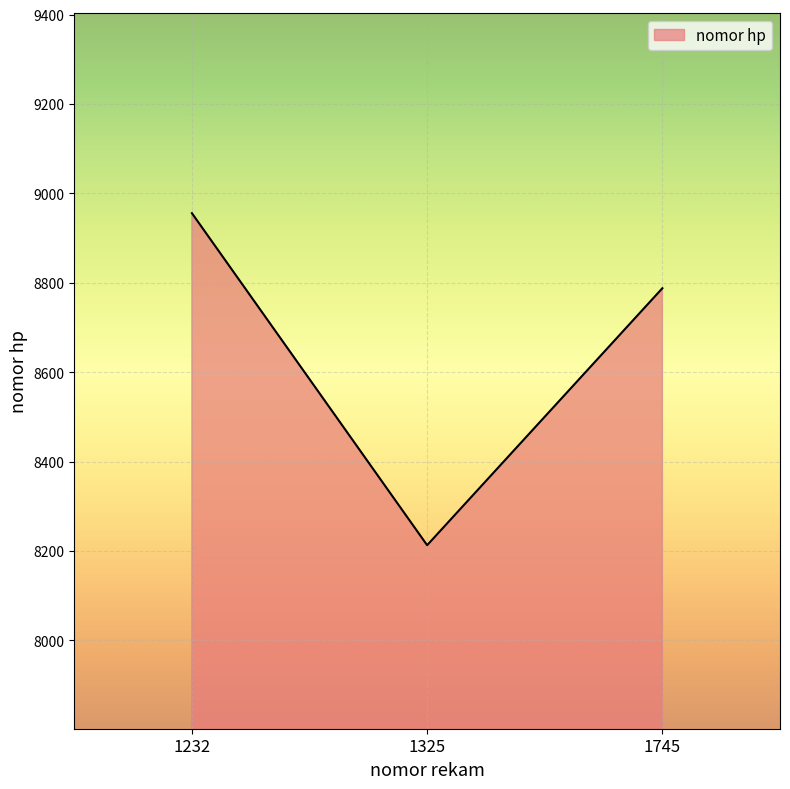

What is the sum of the values at 1325 and 1745?

17001